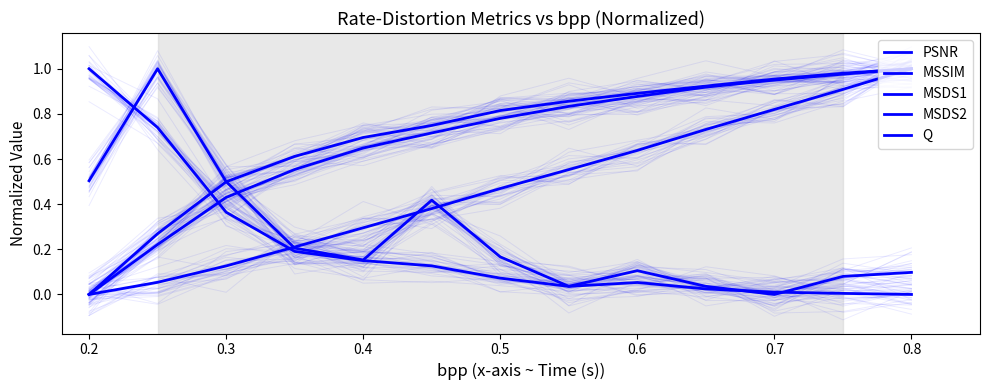

At which category is the sum across all series the highest?

0.8